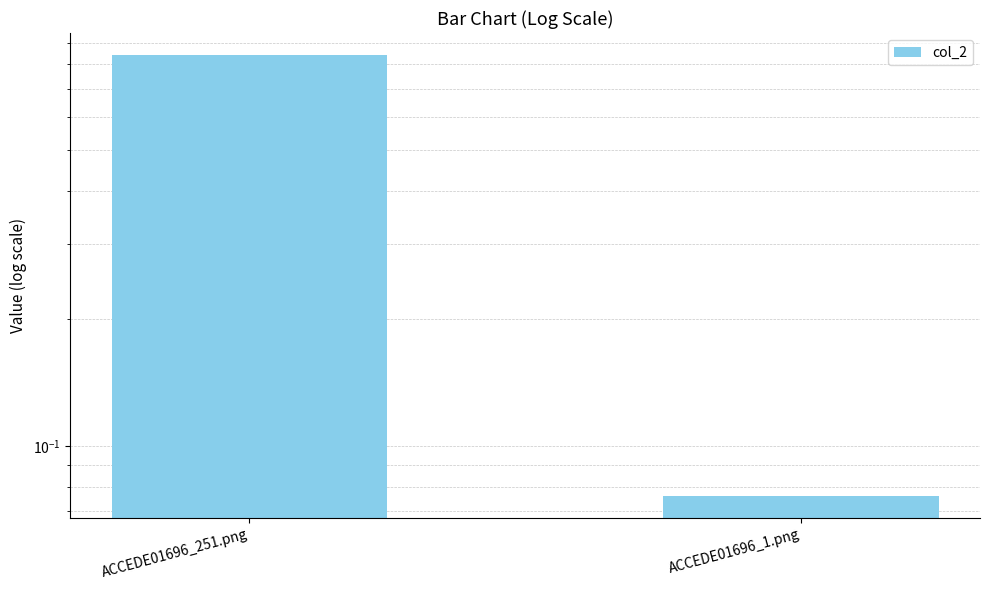

Is it true that the value at ACCEDE01696_1.png is 0.0?

False